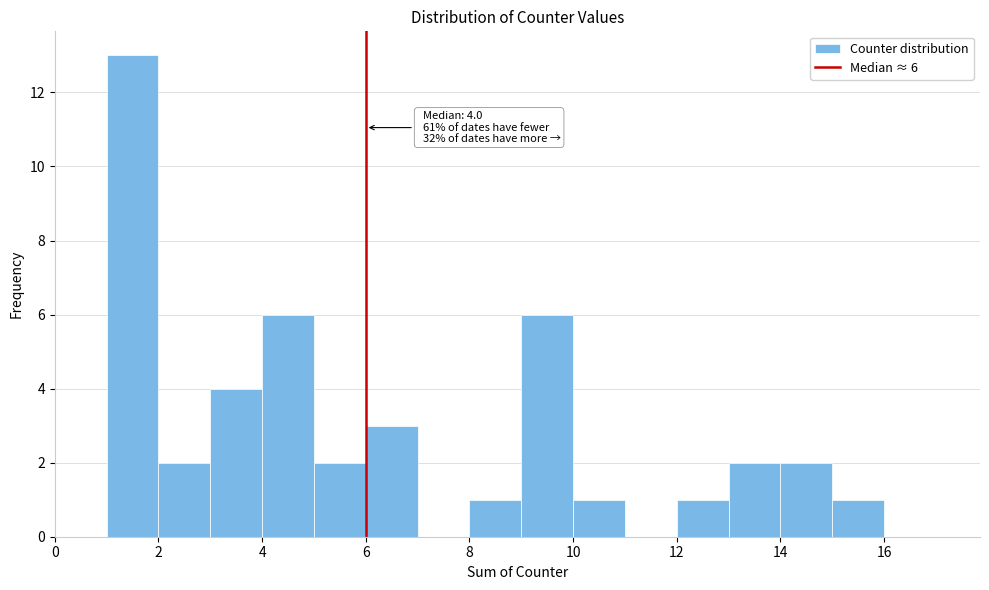

Which range on the x-axis has the tallest bar?

1 to 2